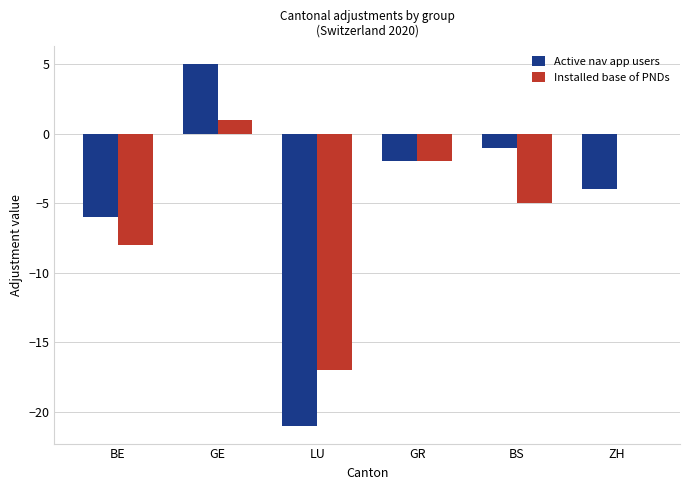

Which series has the largest total across all categories?

Active nav app users